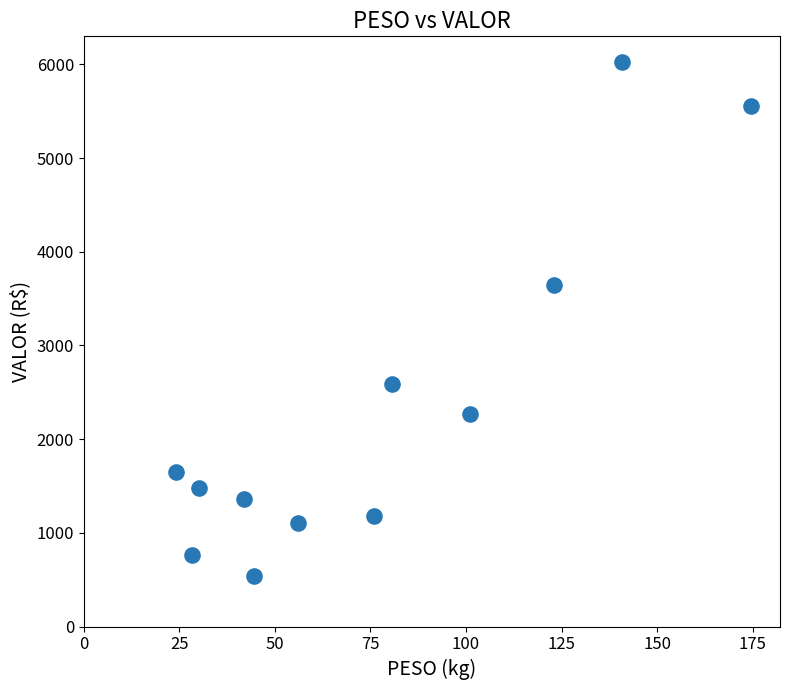

What is the range of X values (max minus min)?

150.5